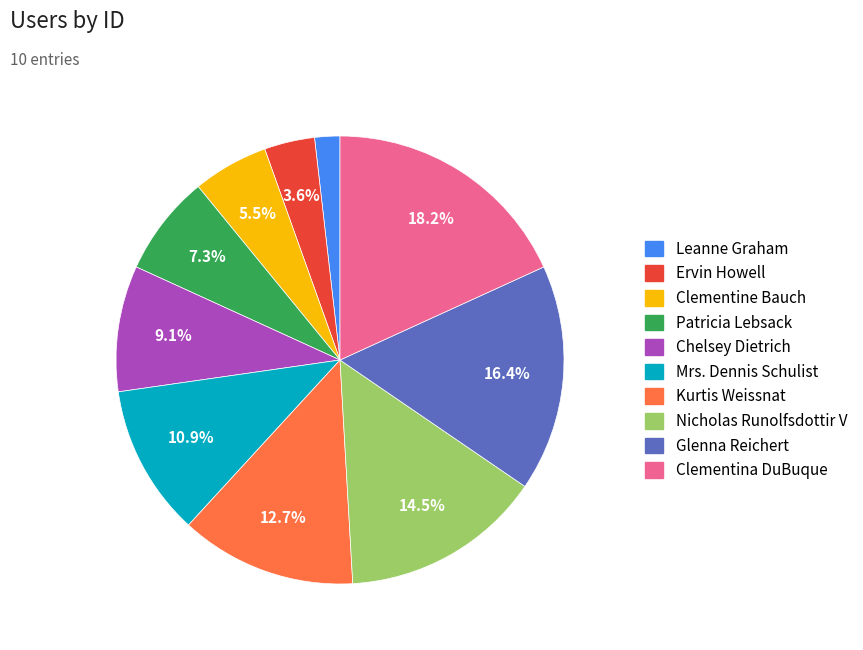

Combined, what portion of the pie is Patricia Lebsack and Ervin Howell?

10.9%